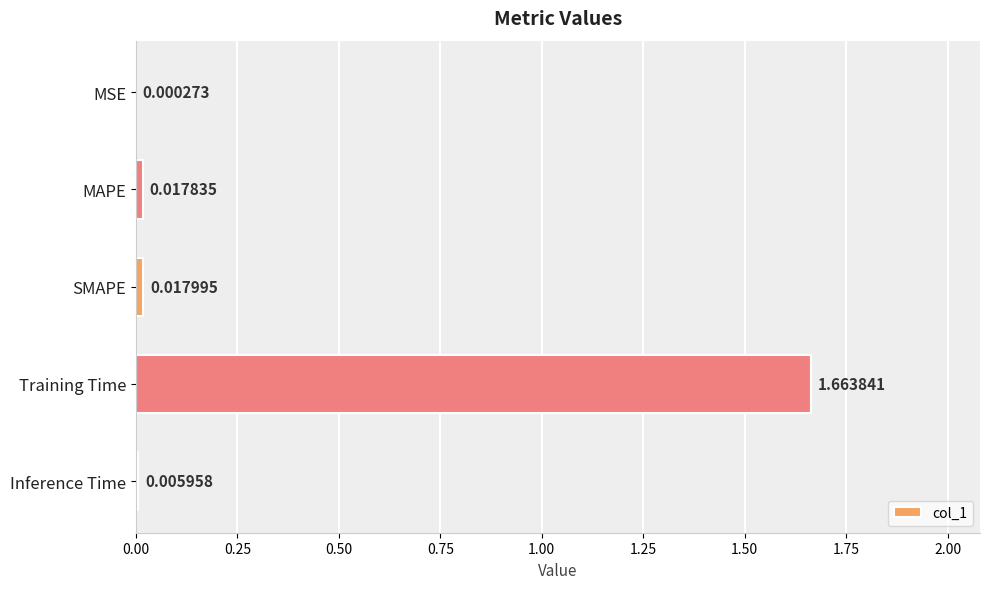

What is the change in value from SMAPE to Training Time?

+1.6